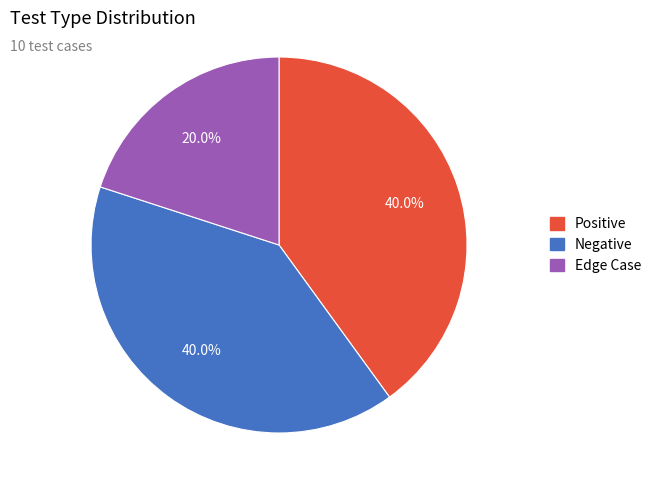

What percentage is the Positive slice, to the nearest percent?

40%